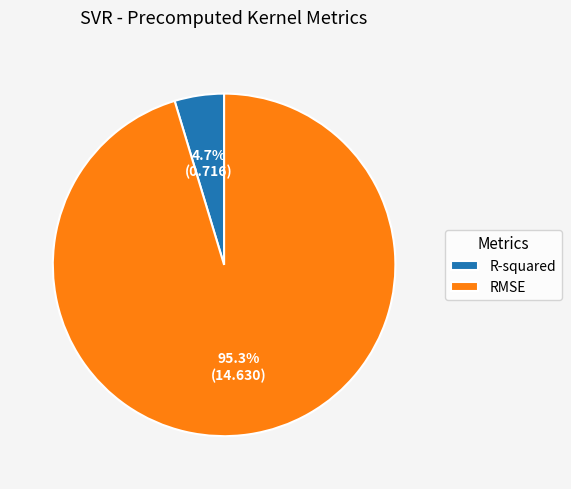

Rank the categories by value from highest to lowest.

RMSE, R-squared